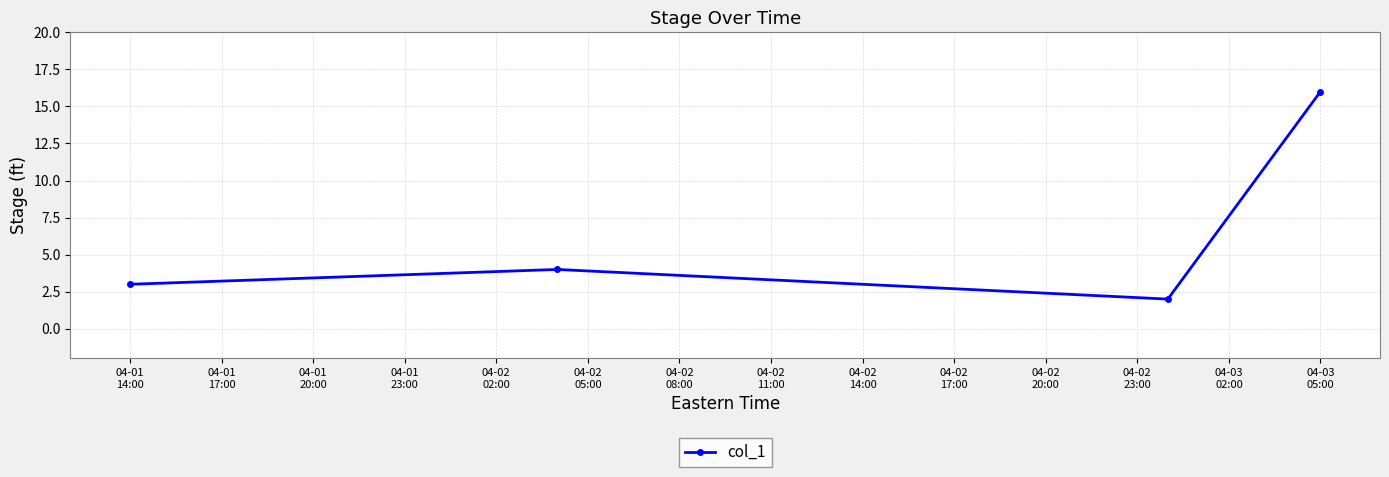

What is the greatest value displayed?

16